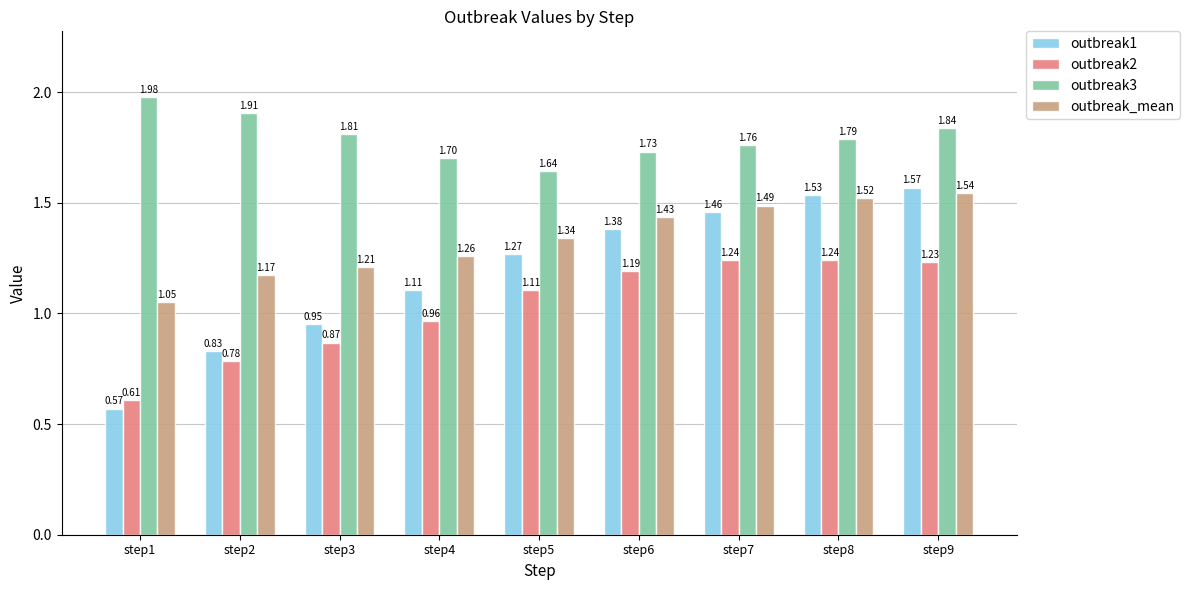

Which series has the largest total across all categories?

outbreak3